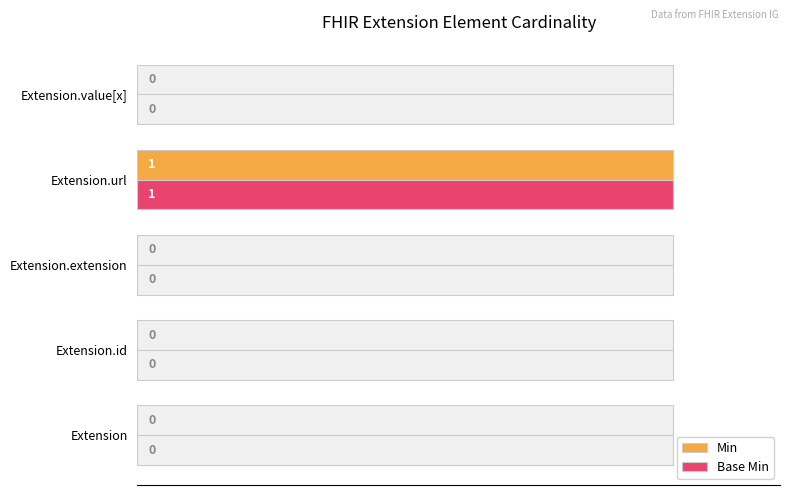

Are the bars horizontal?

Yes